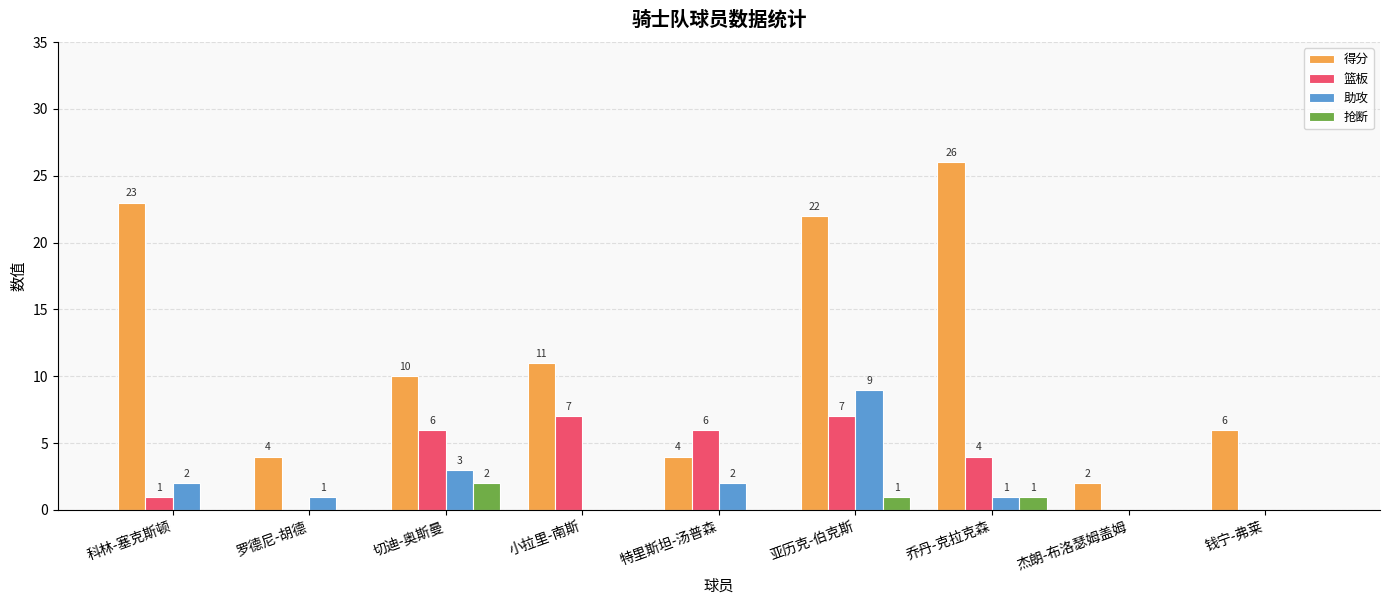

Which category has the highest value in the 得分 series?

乔丹-克拉克森